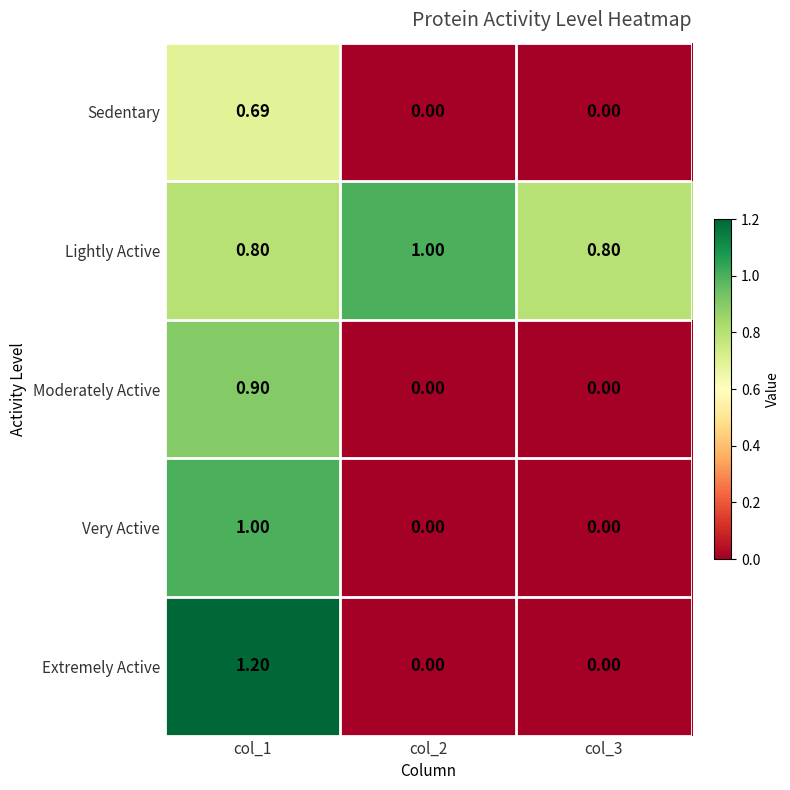

How many series are shown in this chart?

5